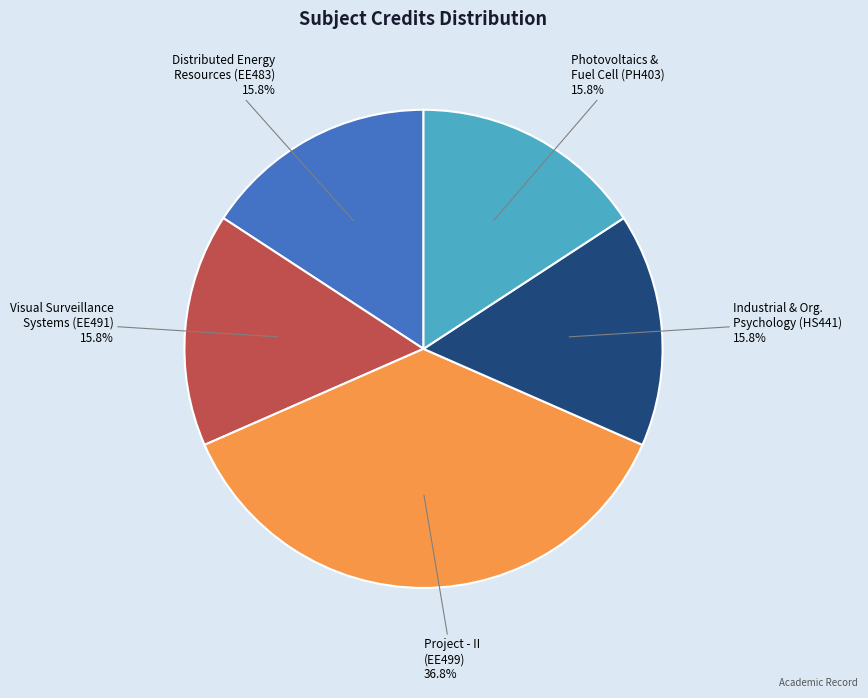

How many segments does this pie chart have?

5